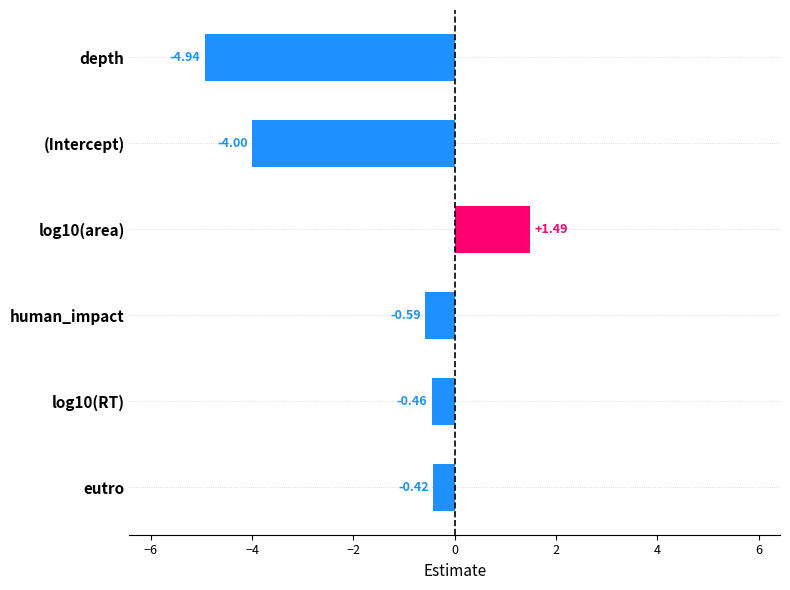

What is the label of the 1st bar from the bottom?

eutro